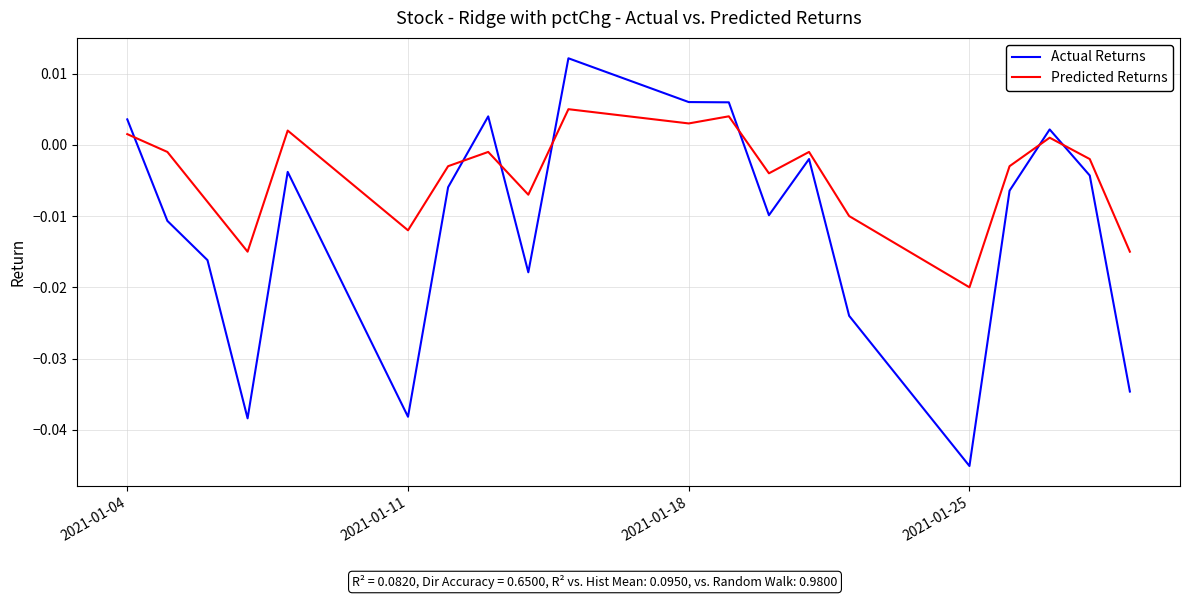

How many interior local valleys does the Predicted Returns series have?

6